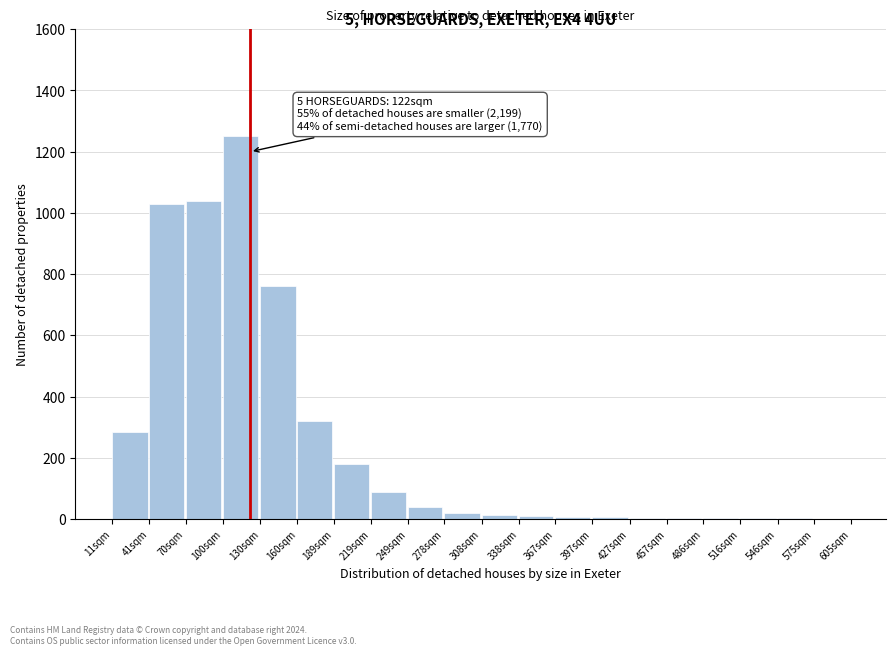

The value at 130sqm is 760. True or false?

True